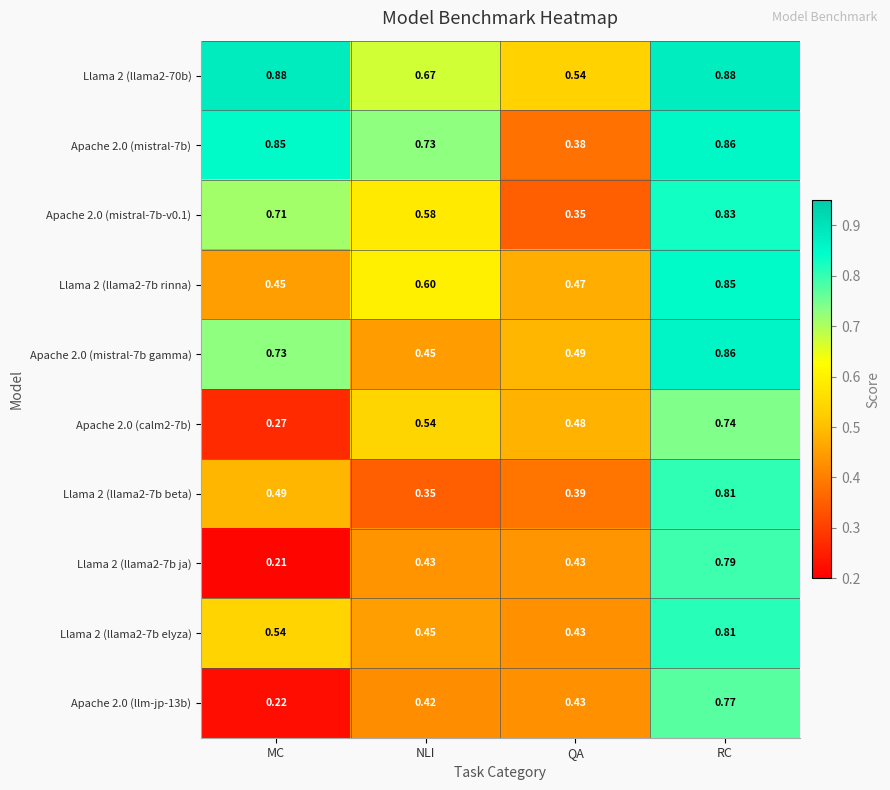

How many distinct data groups are displayed?

10